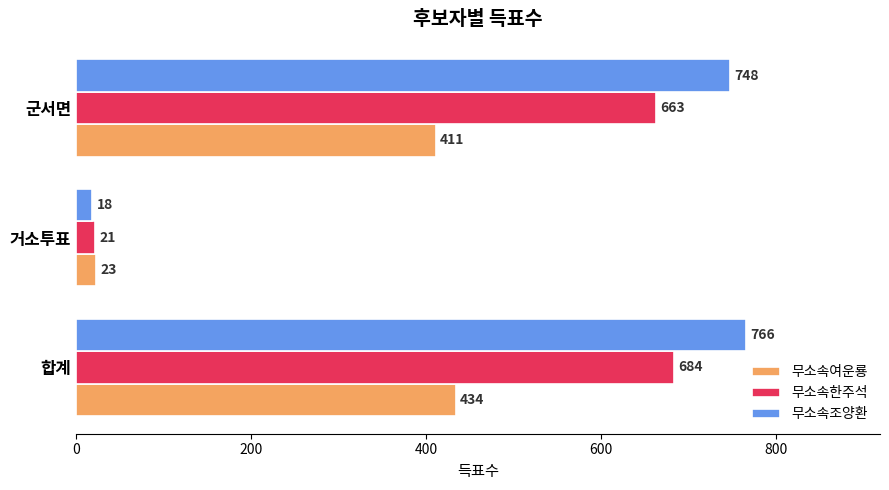

Rank the series by their maximum value, from highest to lowest.

무소속조양환, 무소속한주석, 무소속여운룡